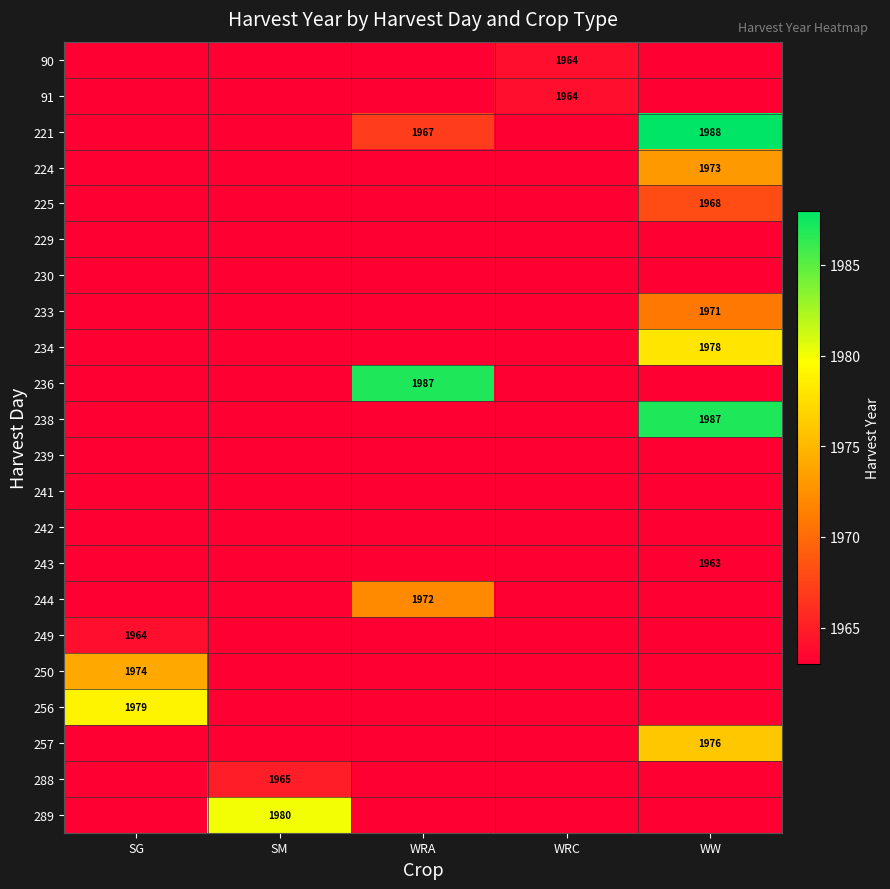

What is the maximum value shown in the chart?

1988.0